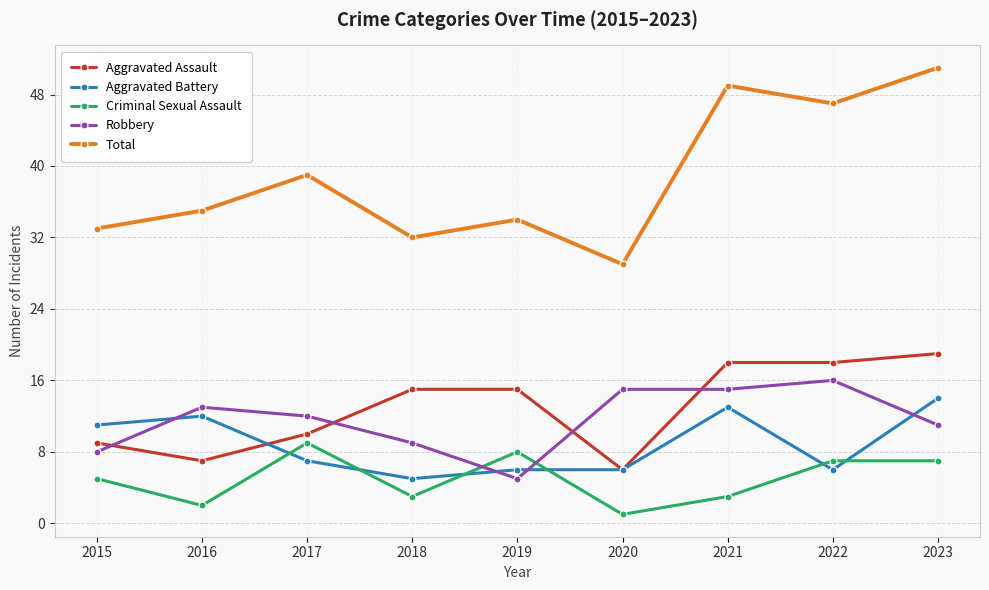

Reading left to right, list all the values displayed in this chart.

Aggravated Assault: 2015=9	2016=7	2017=10	2018=15	2019=15	2020=6	2021=18	2022=18	2023=19
Aggravated Battery: 2015=11	2016=12	2017=7	2018=5	2019=6	2020=6	2021=13	2022=6	2023=14
Criminal Sexual Assault: 2015=5	2016=2	2017=9	2018=3	2019=8	2020=1	2021=3	2022=7	2023=7
Robbery: 2015=8	2016=13	2017=12	2018=9	2019=5	2020=15	2021=15	2022=16	2023=11
Total: 2015=33	2016=35	2017=39	2018=32	2019=34	2020=29	2021=49	2022=47	2023=51